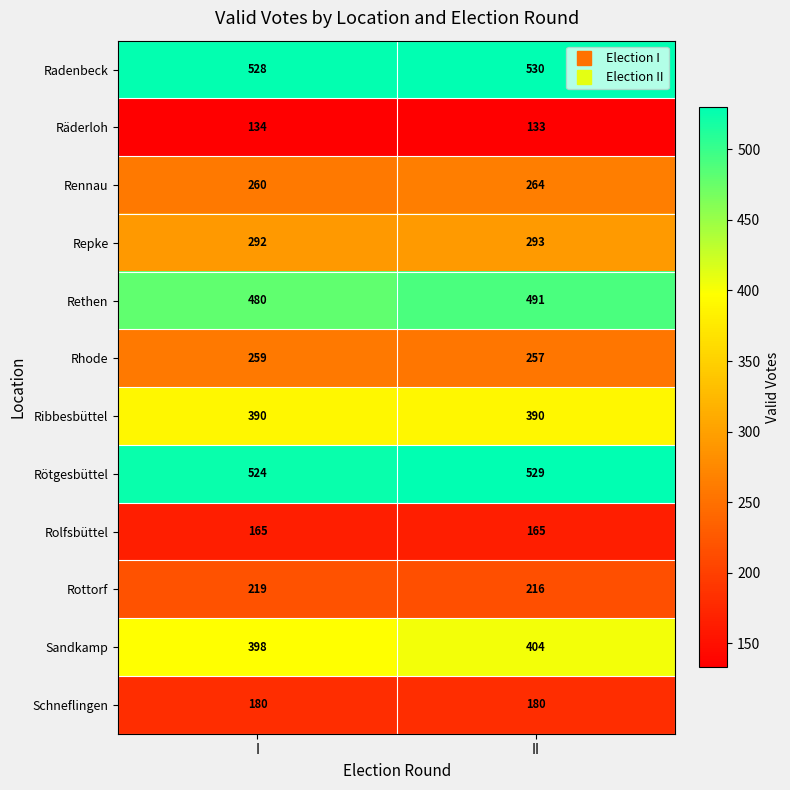

What is the difference between the Rethen values at I and II?

11